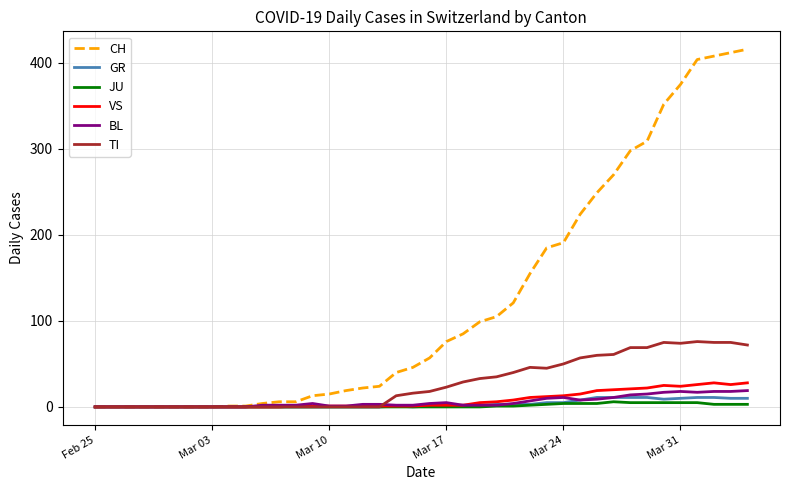

Which series has the widest spread of values?

CH